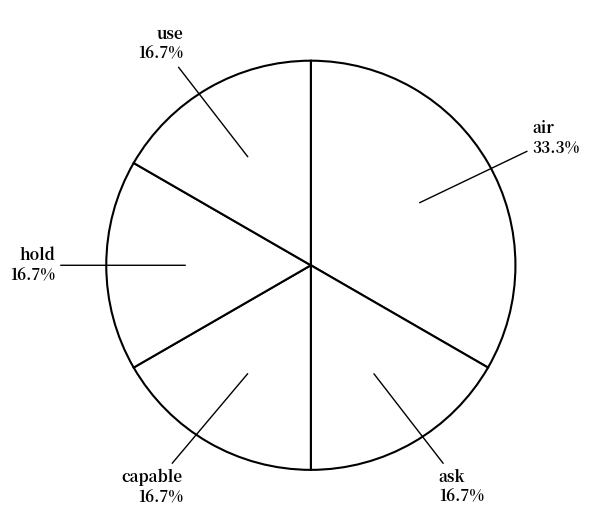

Is there a majority slice in this chart?

No